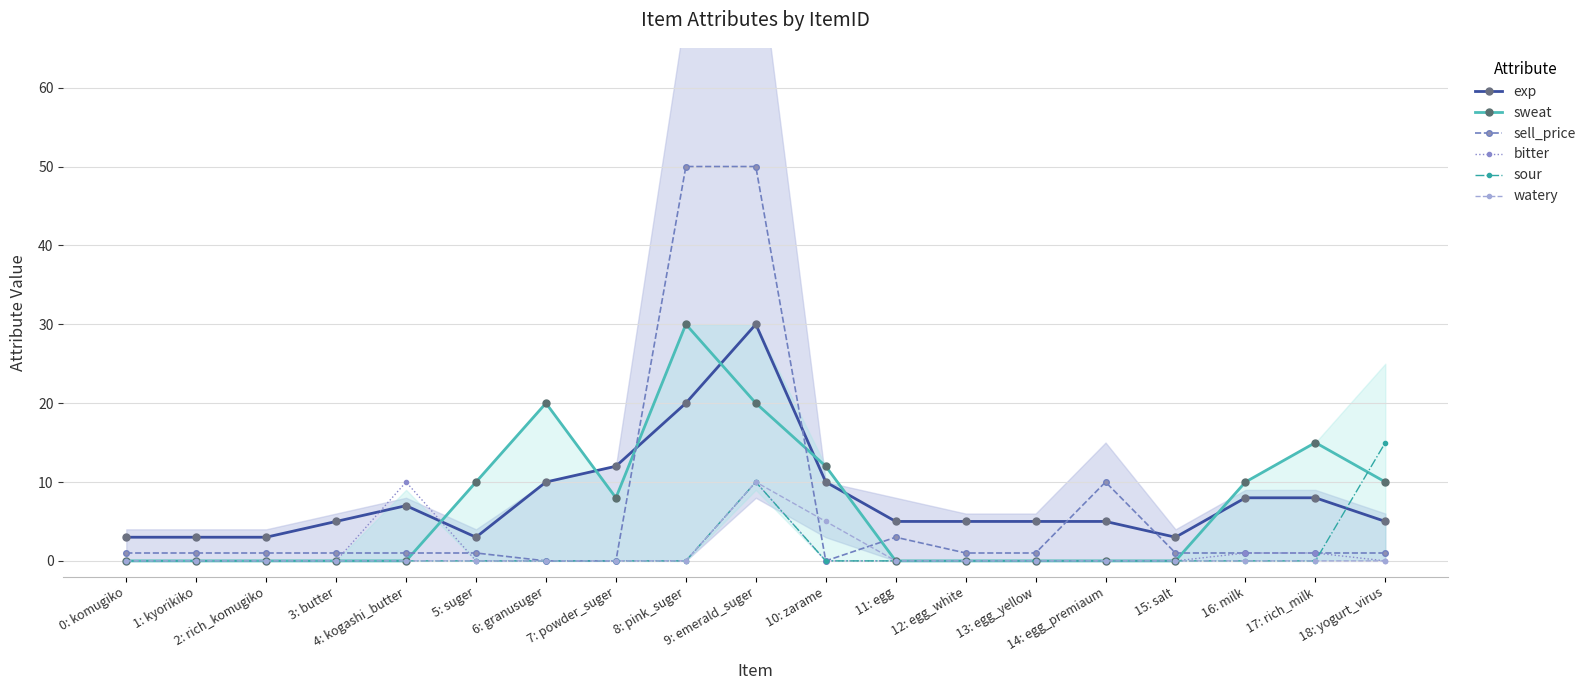

Which series has the largest total across all categories?

exp